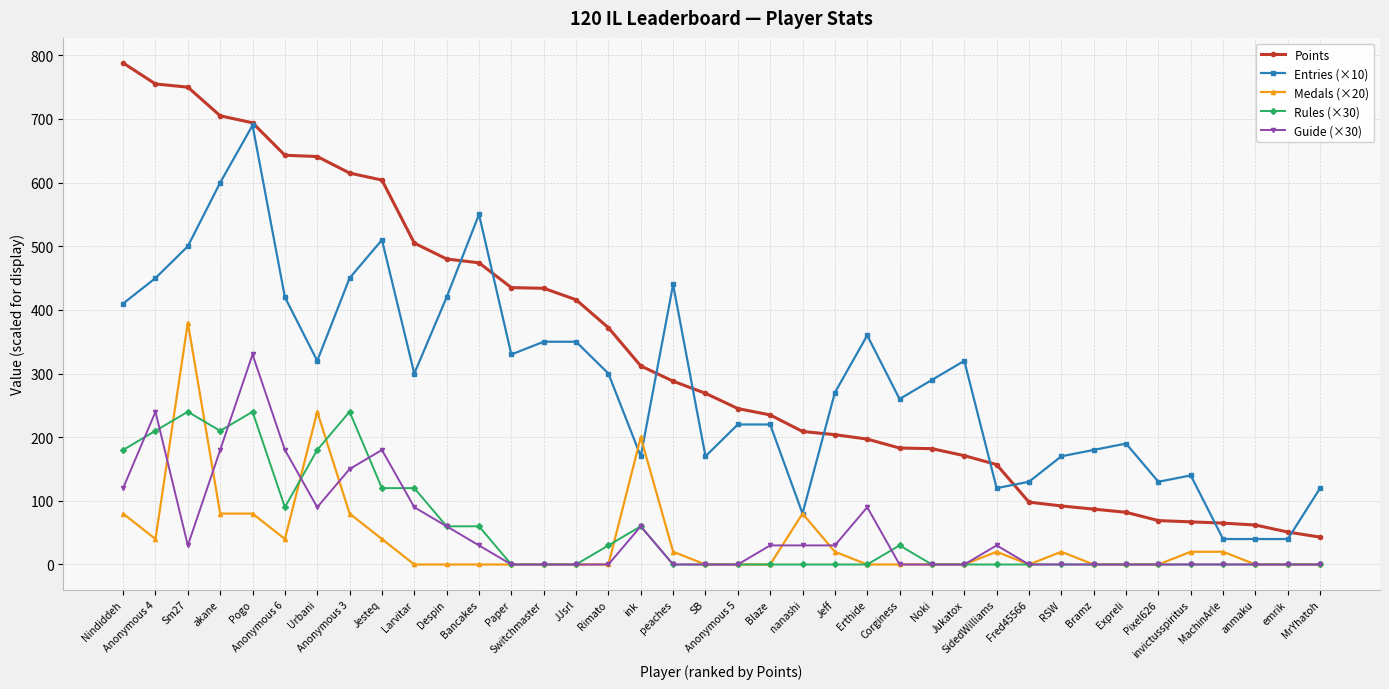

What position from the left is emrik?

37